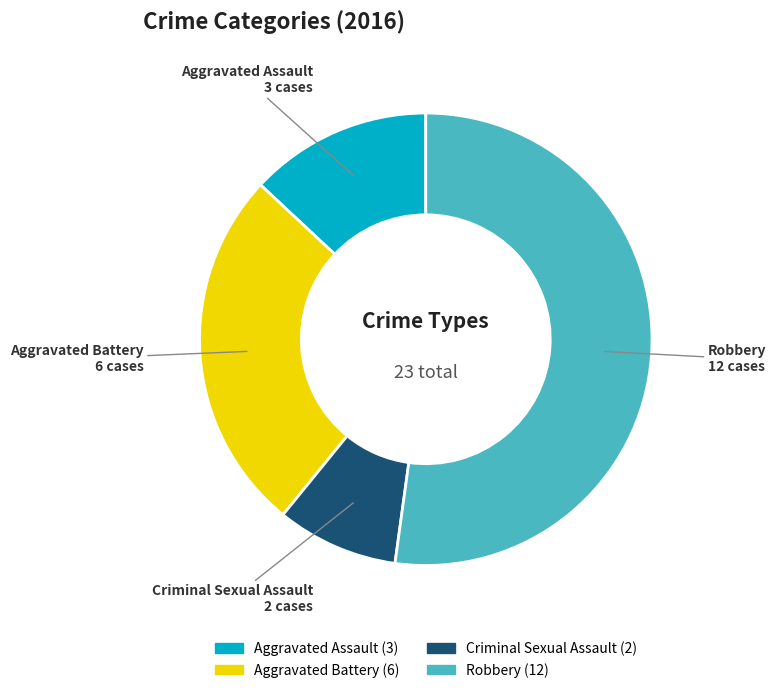

Is there a majority slice in this chart?

Yes